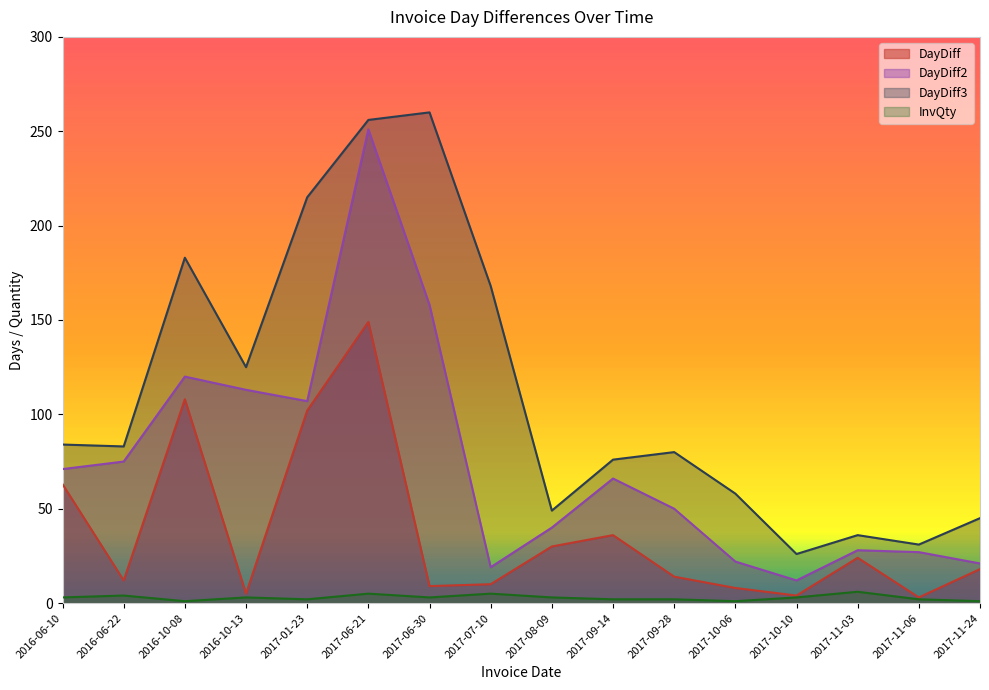

Reading right to left, what are all the values shown in this chart?

DayDiff: 18	3	24	4	8	14	36	30	10	9	149	102	5	108	12	63
DayDiff2: 21	27	28	12	22	50	66	40	19	158	251	107	113	120	75	71
DayDiff3: 45	31	36	26	58	80	76	49	168	260	256	215	125	183	83	84
InvQty: 1	2	6	3	1	2	2	3	5	3	5	2	3	1	4	3